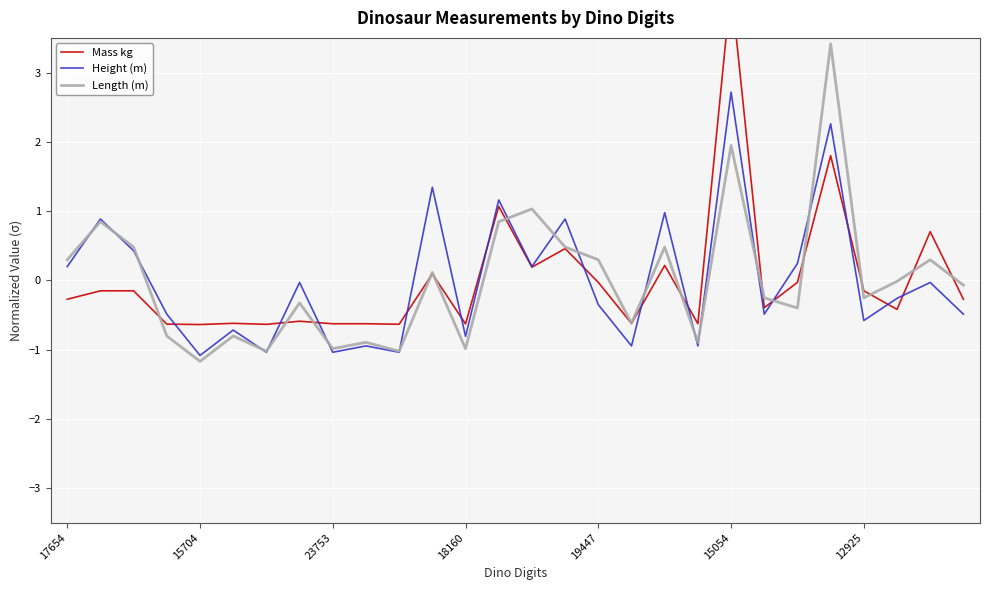

At which label does Length (m) reach its minimum?

15704